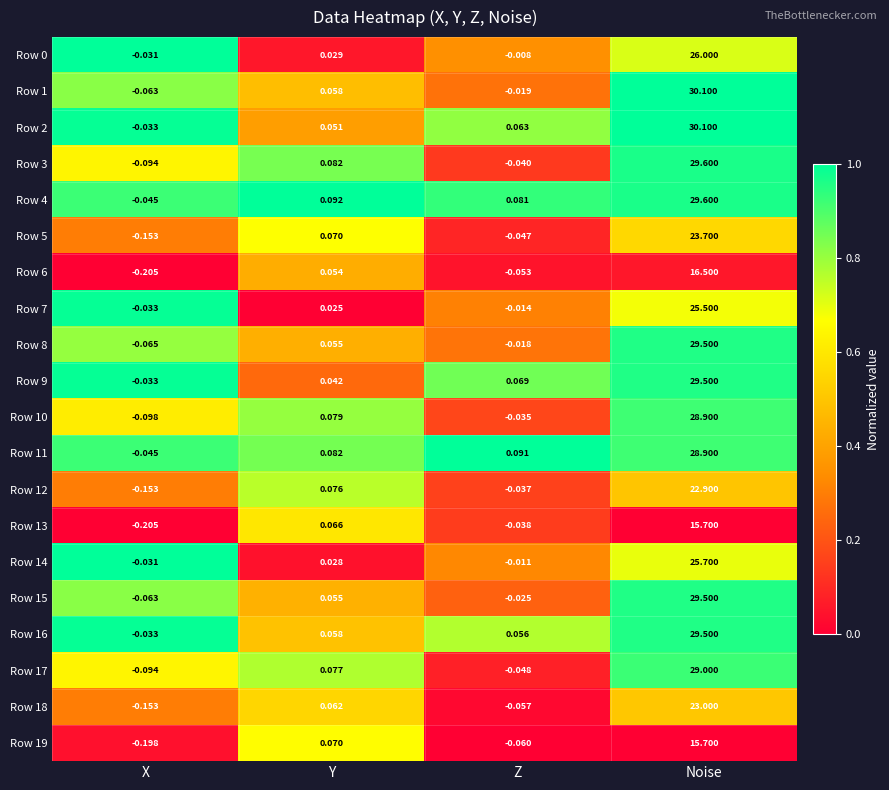

At which category is the sum across all series the highest?

Noise